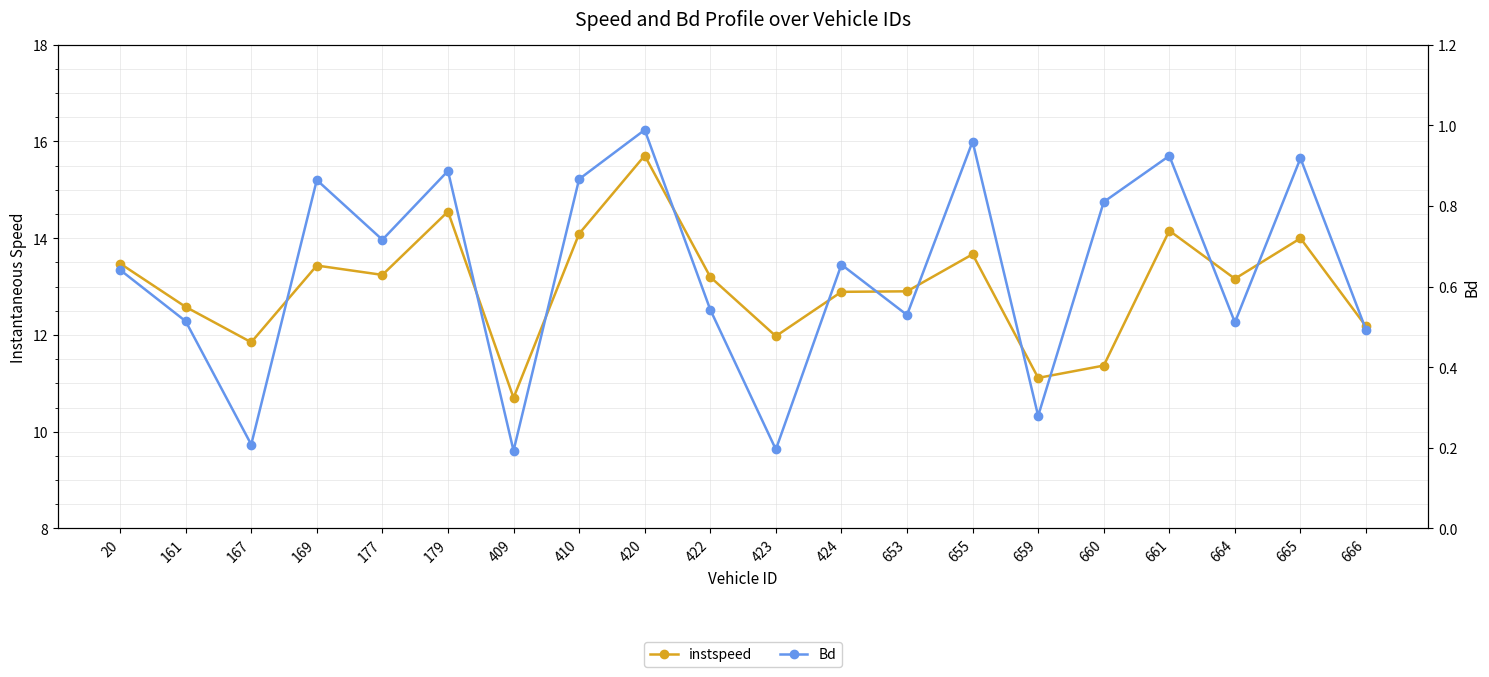

What is the value of the instspeed point at the 8th from the left?

14.1